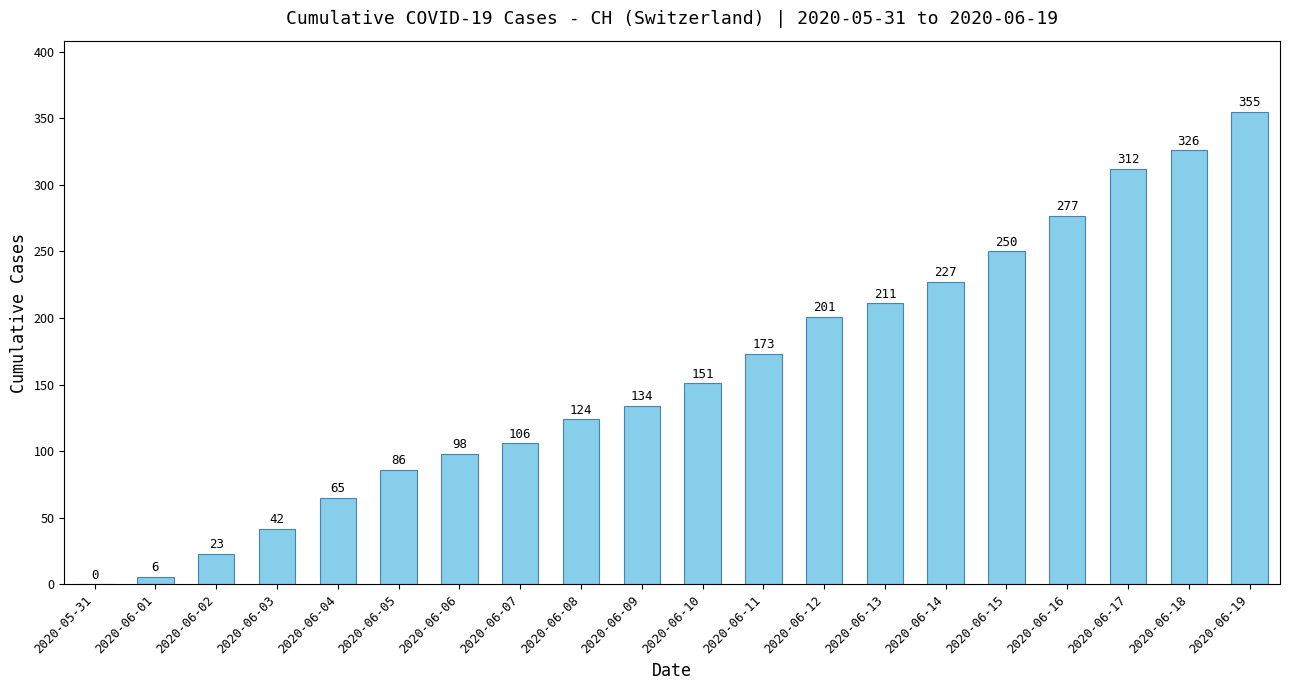

Reading right to left, what are all the values shown in this chart?

355	326	312	277	250	227	211	201	173	151	134	124	106	98	86	65	42	23	6	0